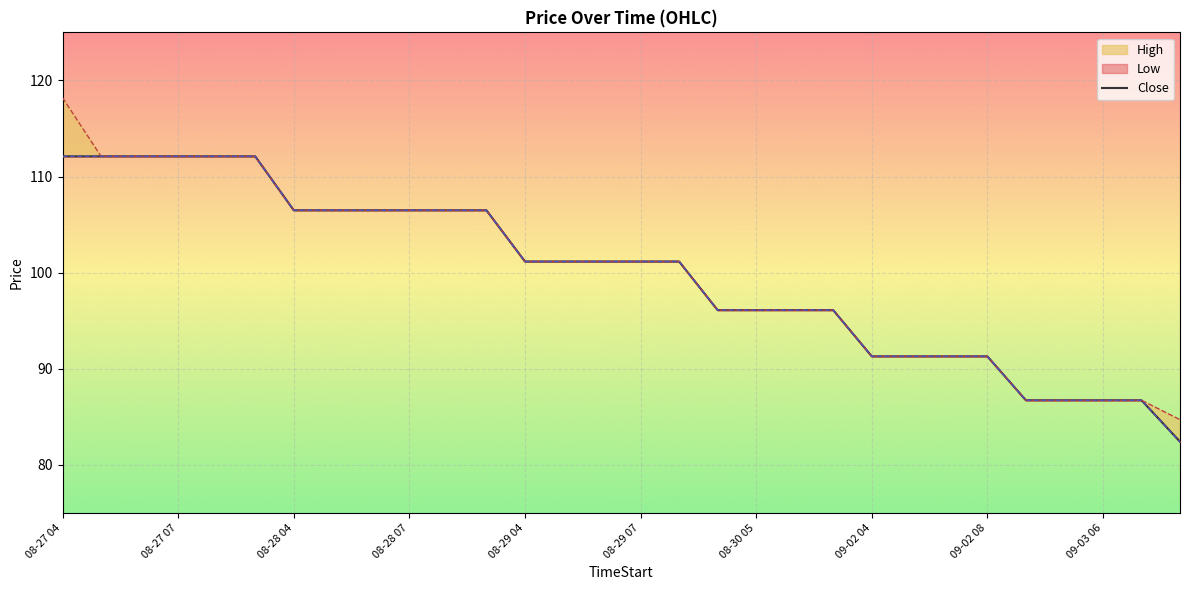

What is the maximum value shown in the chart?

112.1